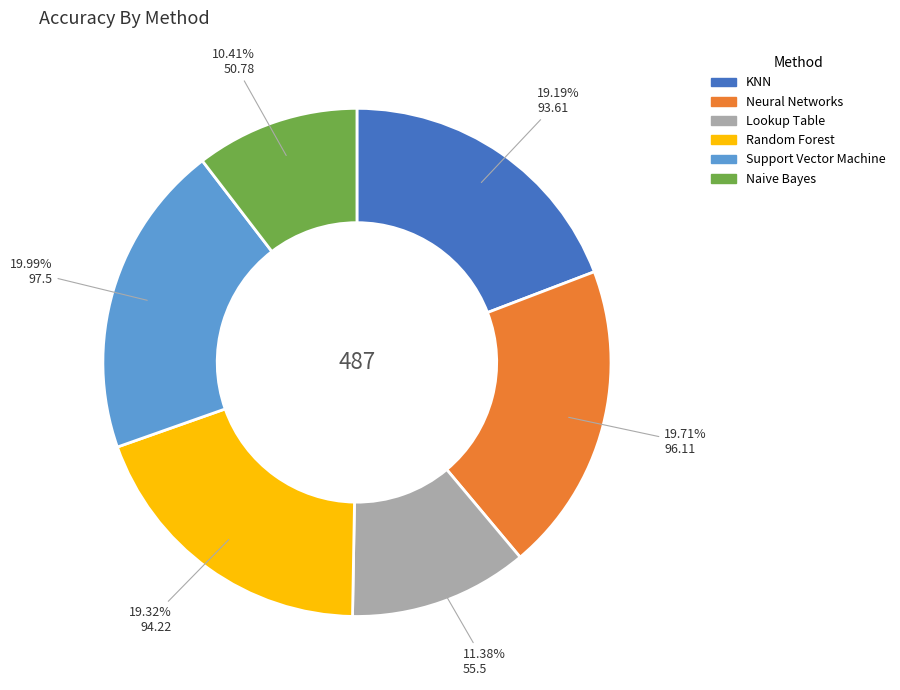

Which category has the smallest portion of the pie?

Naive Bayes